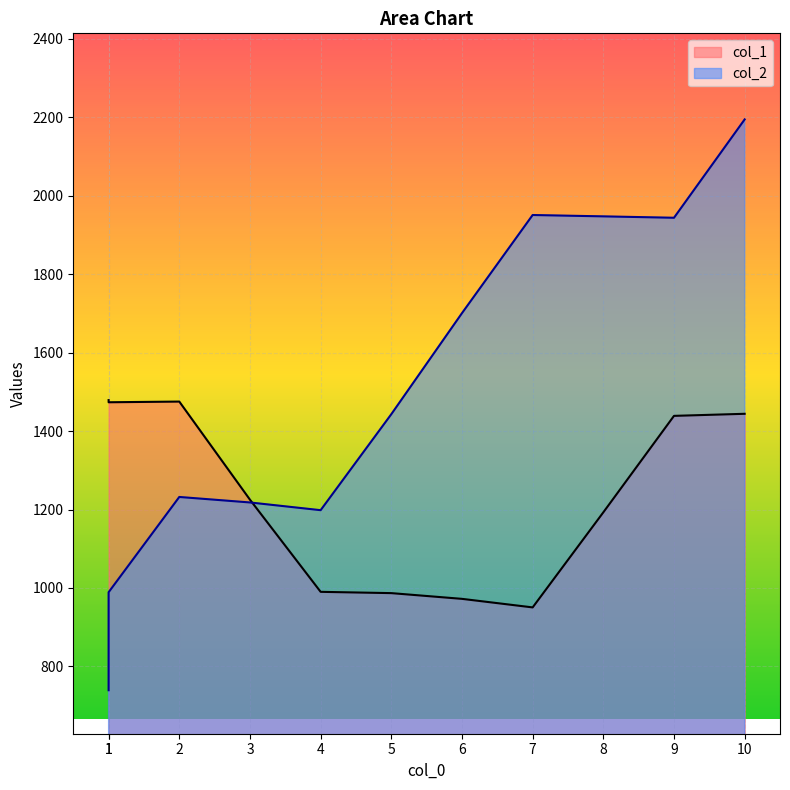

How many lines are shown in the chart?

2